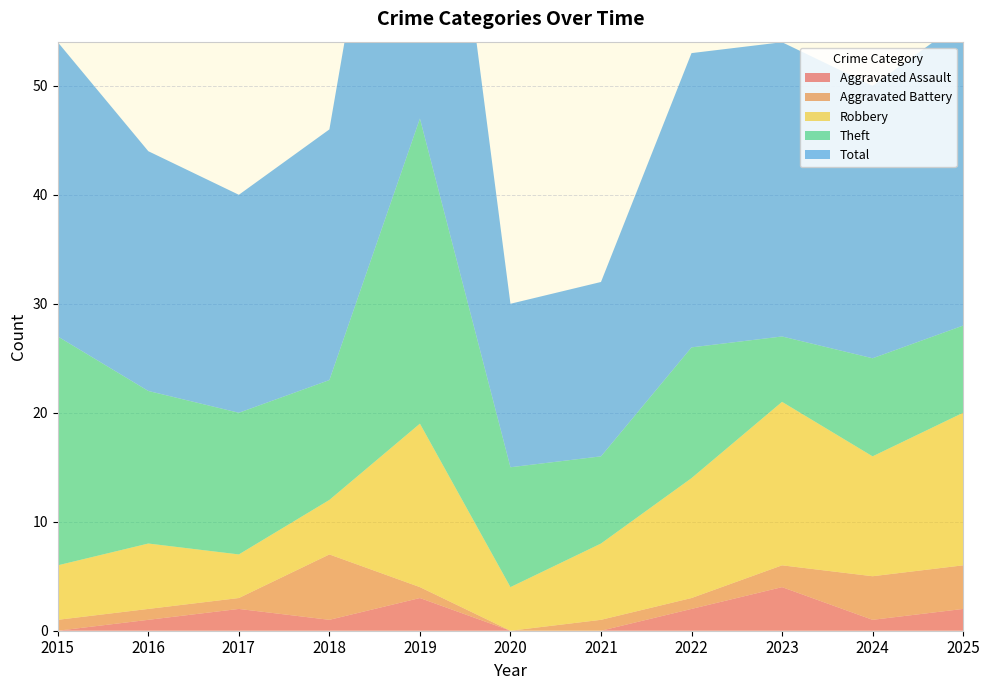

Reading right to left, transcribe all the data shown in this chart.

Aggravated Assault: 2025=2	2024=1	2023=4	2022=2	2021=0	2020=0	2019=3	2018=1	2017=2	2016=1	2015=0
Aggravated Battery: 2025=4	2024=4	2023=2	2022=1	2021=1	2020=0	2019=1	2018=6	2017=1	2016=1	2015=1
Robbery: 2025=14	2024=11	2023=15	2022=11	2021=7	2020=4	2019=15	2018=5	2017=4	2016=6	2015=5
Theft: 2025=8	2024=9	2023=6	2022=12	2021=8	2020=11	2019=28	2018=11	2017=13	2016=14	2015=21
Total: 2025=28	2024=25	2023=27	2022=27	2021=16	2020=15	2019=47	2018=23	2017=20	2016=22	2015=27